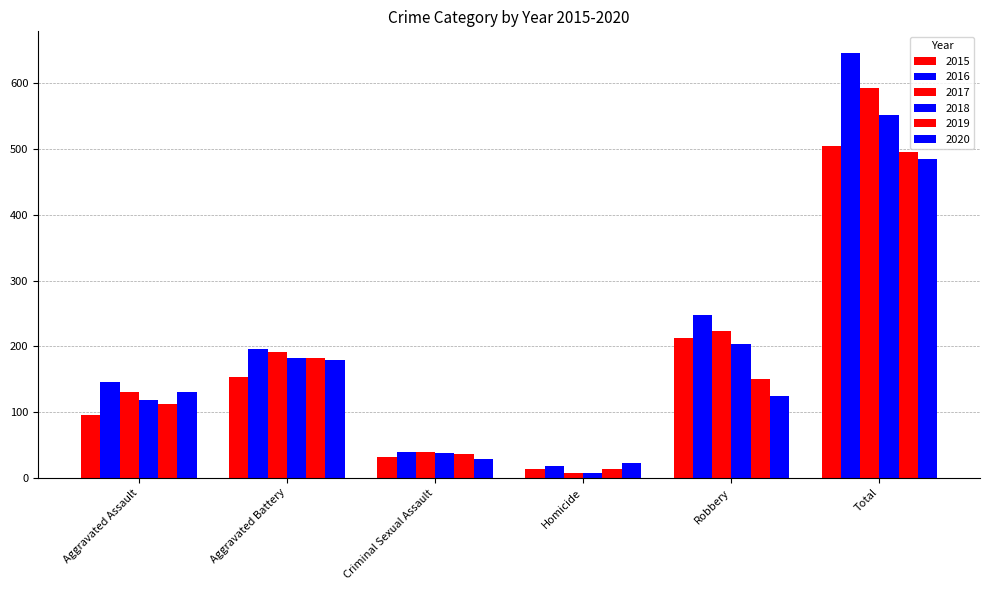

Are the bars horizontal?

No